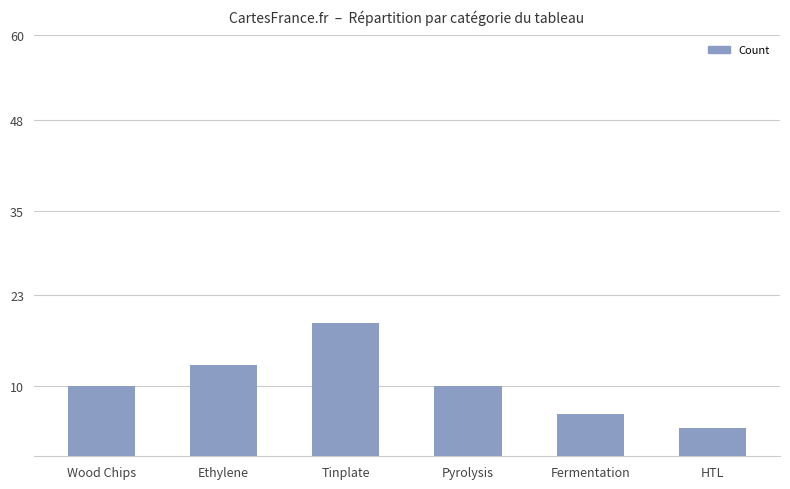

What is the label of the 6th bar from the left?

HTL